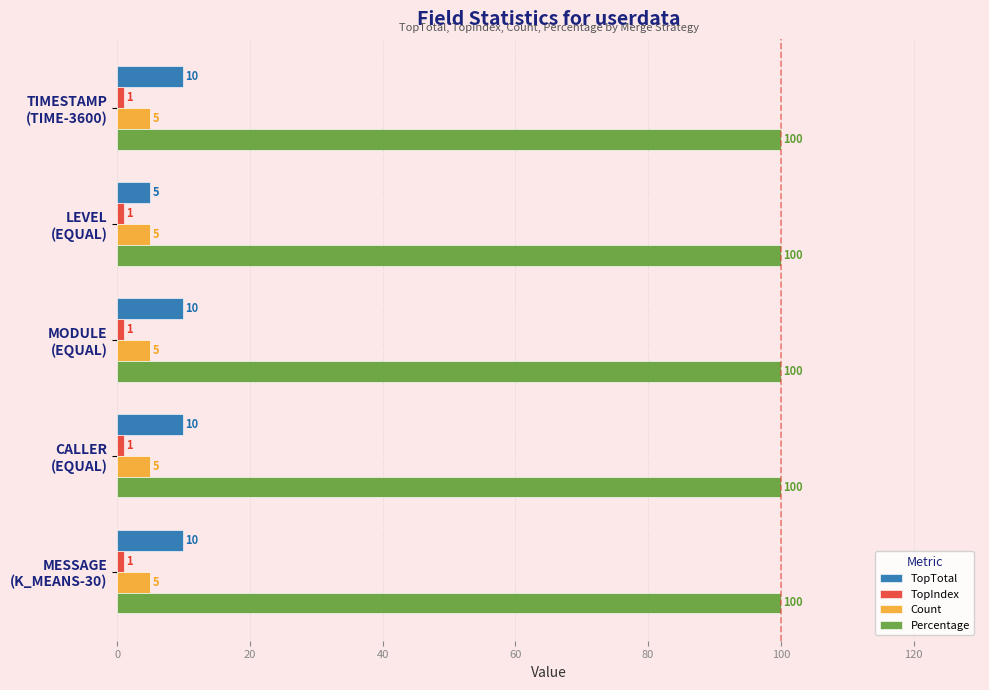

Which series has the largest total across all categories?

Percentage